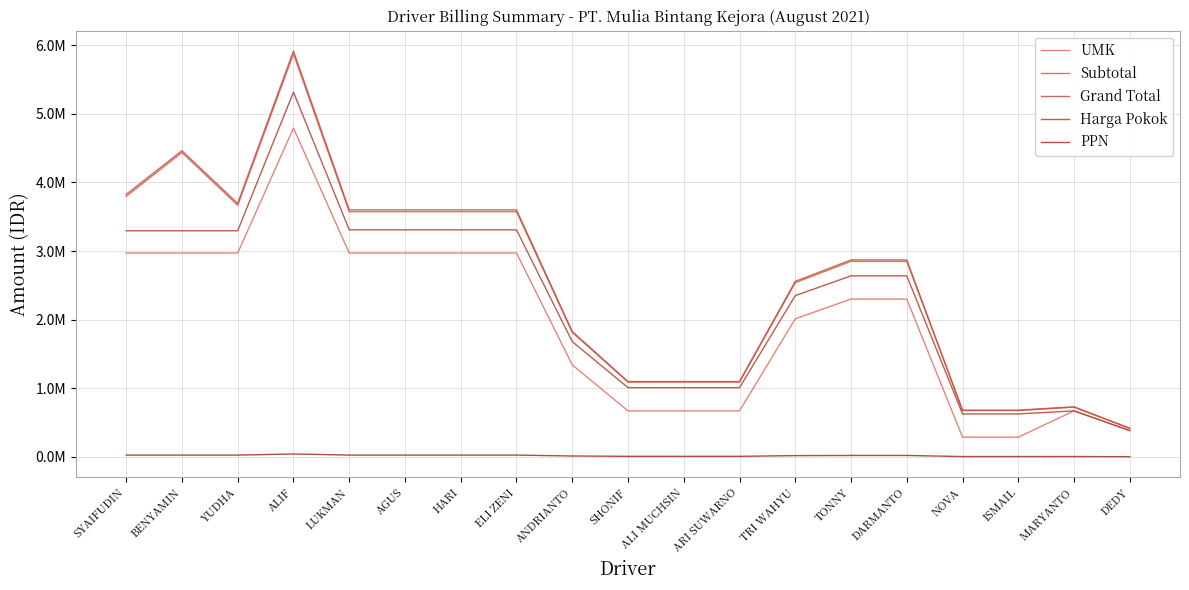

Reading left to right, list all the values displayed in this chart.

UMK: 2970502.0	2970502.0	2970502.0	4791844.0	2970502.0	2970502.0	2970502.0	2970502.0	1341517.0	670758.5	670758.5	670758.5	2012275.6	2299743.5	2299743.5	287467.9	287467.9	670758.5	383290.6
Subtotal: 3795309.2	4435309.2	3667309.2	5872570.2	3573708.8	3573708.8	3573708.8	3573708.8	1814405.1	1089985.9	1089985.9	1089985.9	2538824.3	2849289.6	2849289.6	676032.1	676032.1	724419.2	413953.8
Grand Total: 3825674.5	4461674.5	3693674.5	5915093.0	3600180.8	3600180.8	3600180.8	3600180.8	1827845.1	1098059.9	1098059.9	1098059.9	2557630.4	2870395.5	2870395.5	681039.7	681039.7	729785.3	417020.2
Harga Pokok: 3295656.7	3295656.7	3295656.7	5315342.8	3308989.7	3308989.7	3308989.7	3308989.7	1680004.7	1009246.2	1009246.2	1009246.2	2350763.2	2638231.1	2638231.1	625955.6	625955.6	670758.5	383290.6
PPN: 26365.2	26365.2	26365.2	42522.7	26471.9	26471.9	26471.9	26471.9	13440.0	8074.0	8074.0	8074.0	18806.1	21105.8	21105.8	5007.6	5007.6	5366.1	3066.3